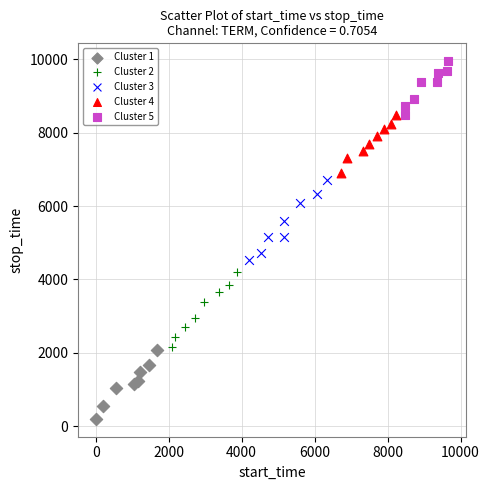

Which series has the widest spread of Y values?

Cluster 3